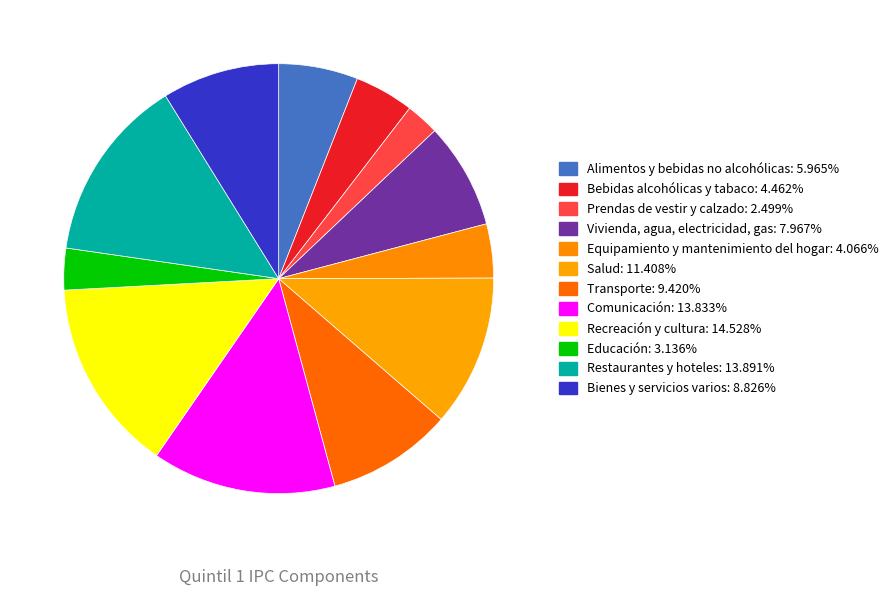

Which category has the smallest portion of the pie?

Prendas de vestir y calzado